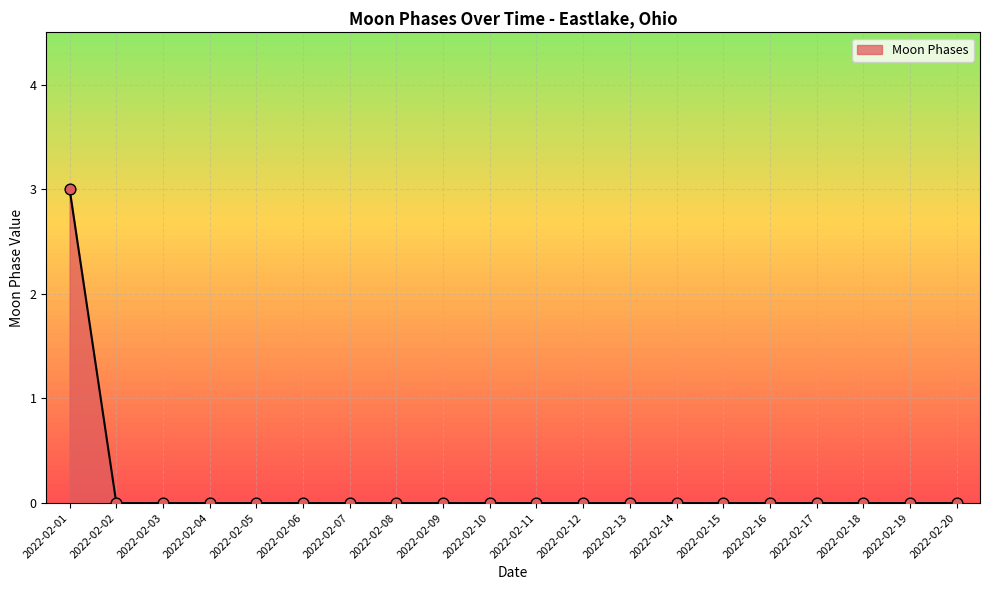

What is the maximum value shown in the chart?

3